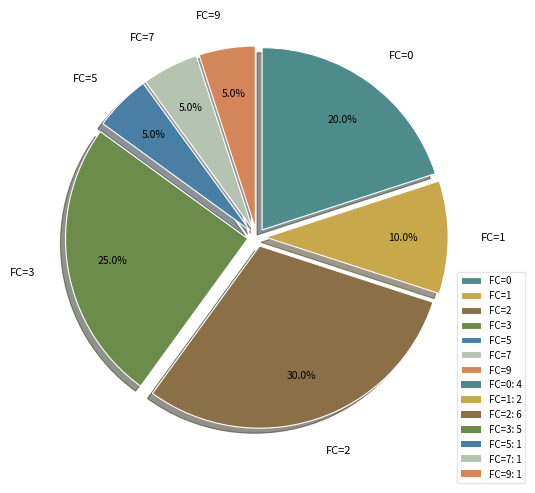

Approximately how many times larger is the value at FC=1 compared to FC=0?

0.5